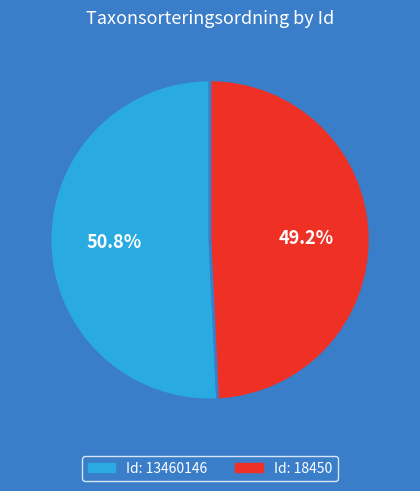

To the nearest percent, what is the difference between the largest and smallest slice percentages?

2%